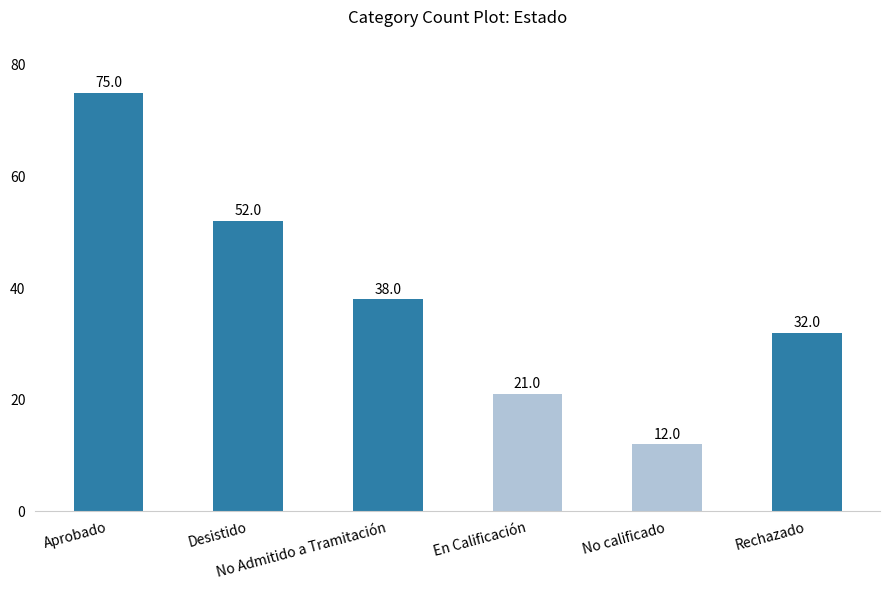

At which label does the data first exceed 38?

Aprobado